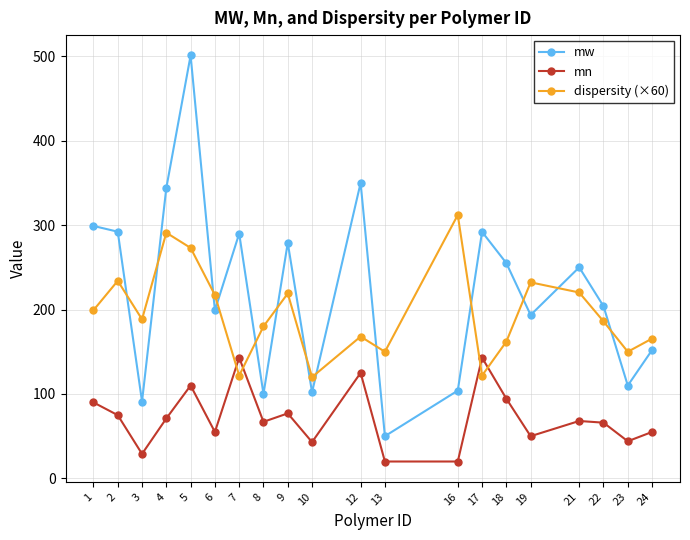

What is the smallest value displayed?

20.0